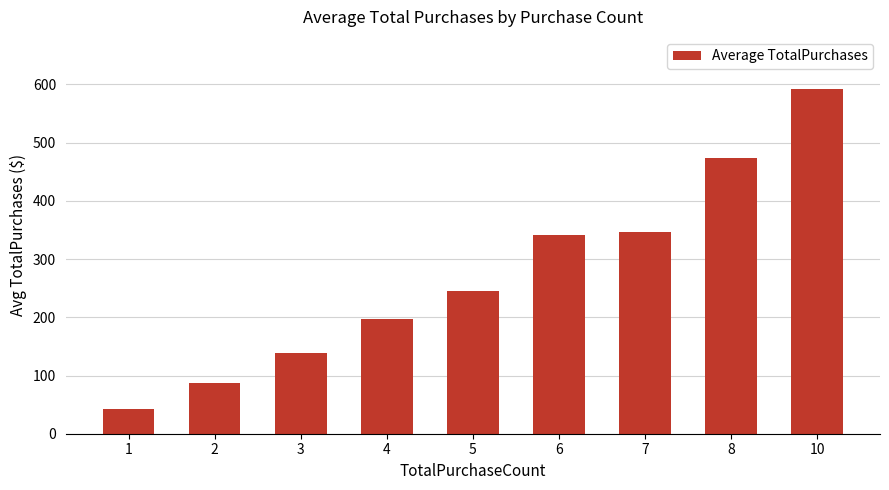

What is the change in value from 2 to 7?

+259.3